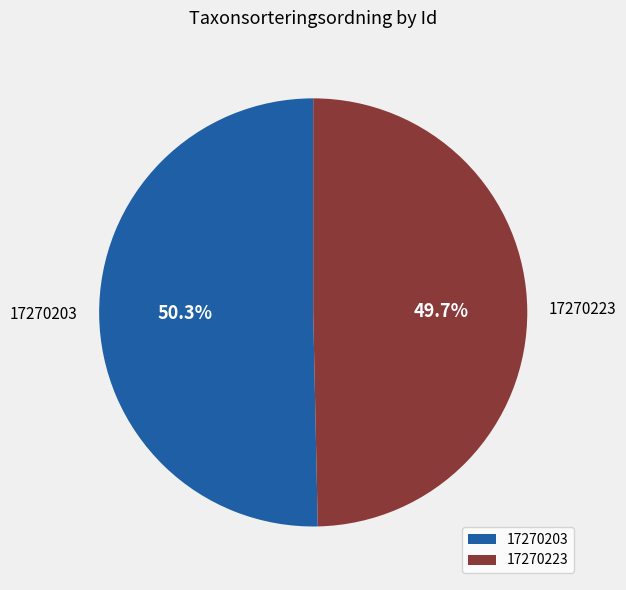

How many segments does this pie chart have?

2